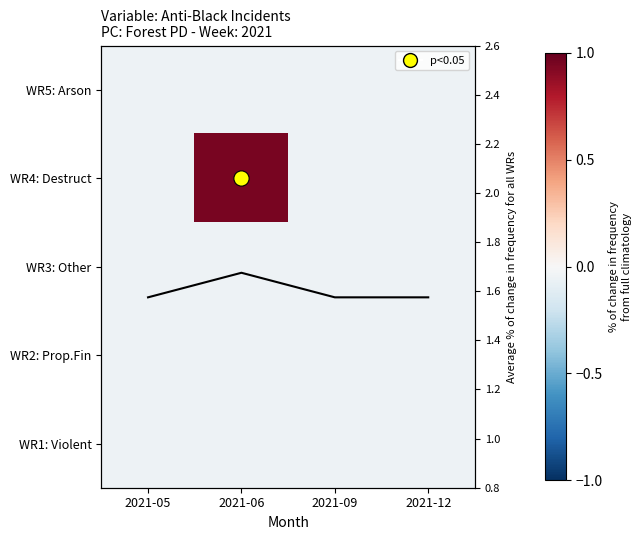

Rank the series at 2021-06 from lowest to highest value.

WR5: Arson, WR3: Other, WR2: Prop.Fin, WR1: Violent, WR4: Destruct